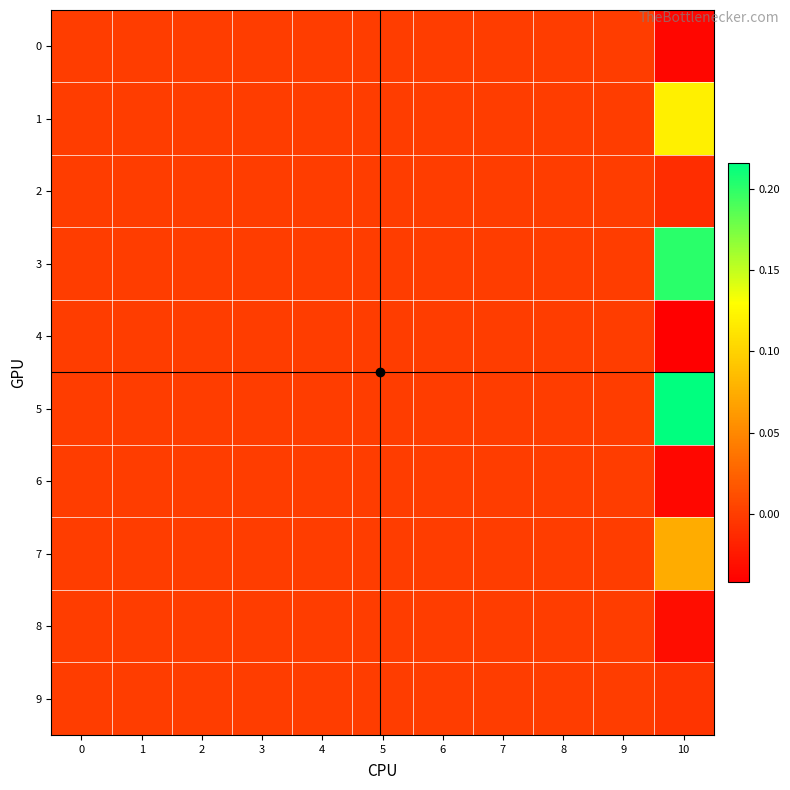

At 7, list the series in order from smallest to largest.

0, 1, 2, 3, 4, 5, 6, 7, 8, 9